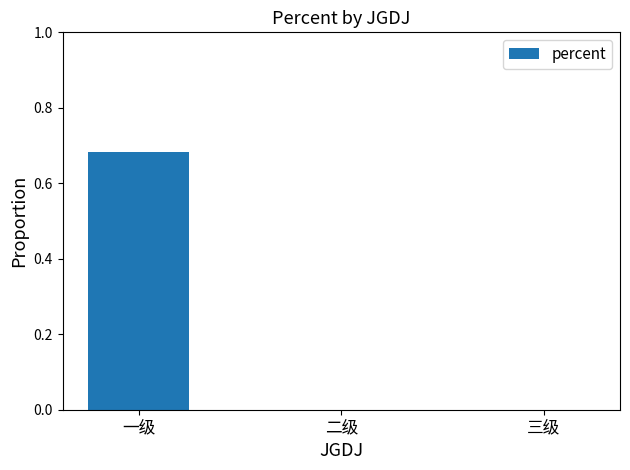

What is the change in value from 一级 to 三级?

-0.7